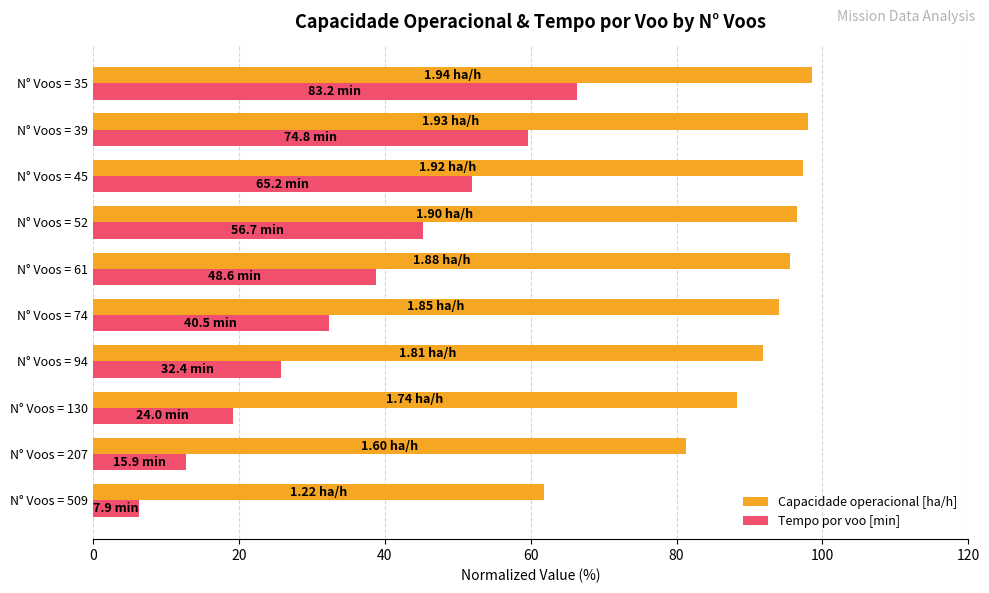

Count the number of data series in this chart.

2